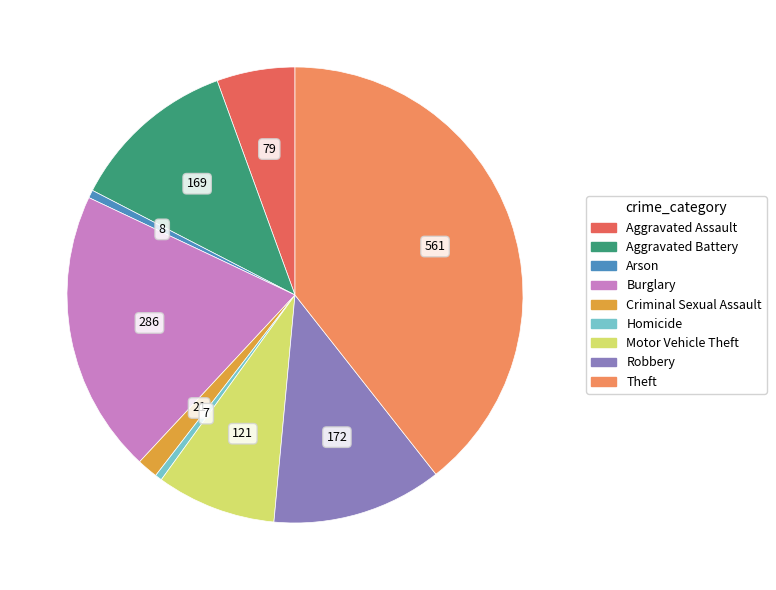

How many segments does this pie chart have?

9